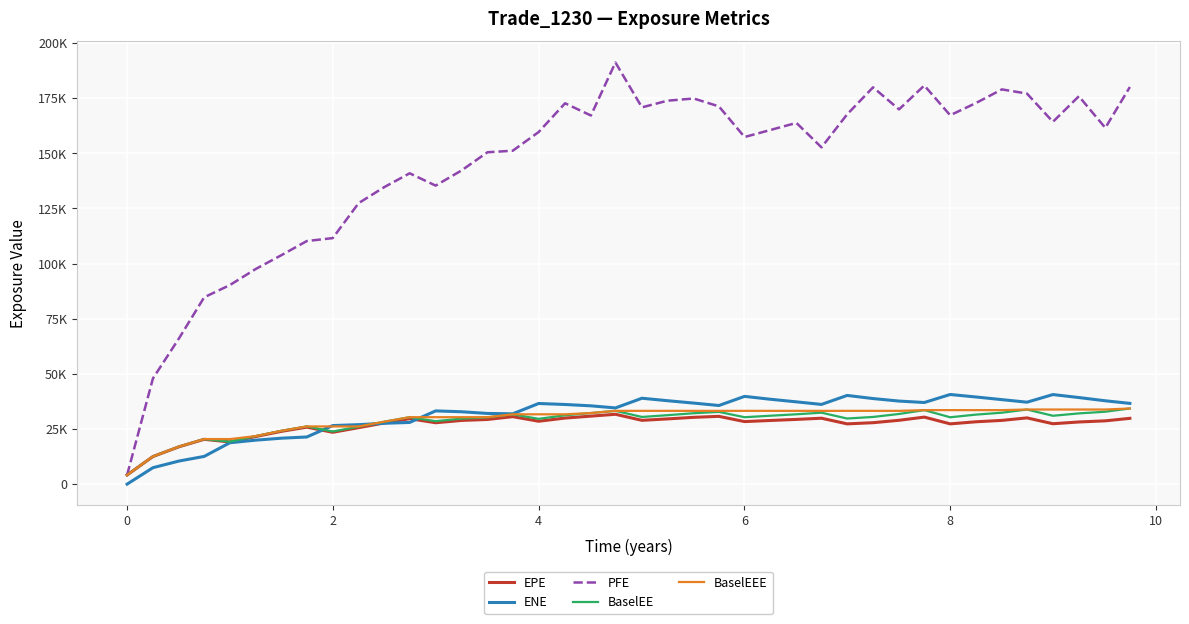

Which series has the largest total across all categories?

PFE